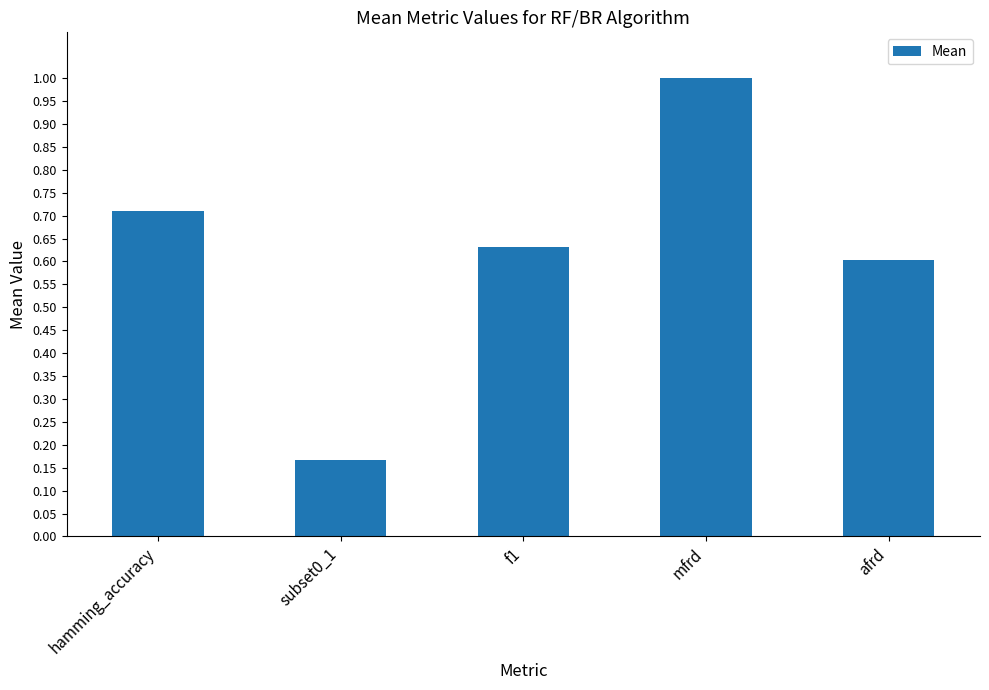

What is the value of the 4th bar from the left?

1.0